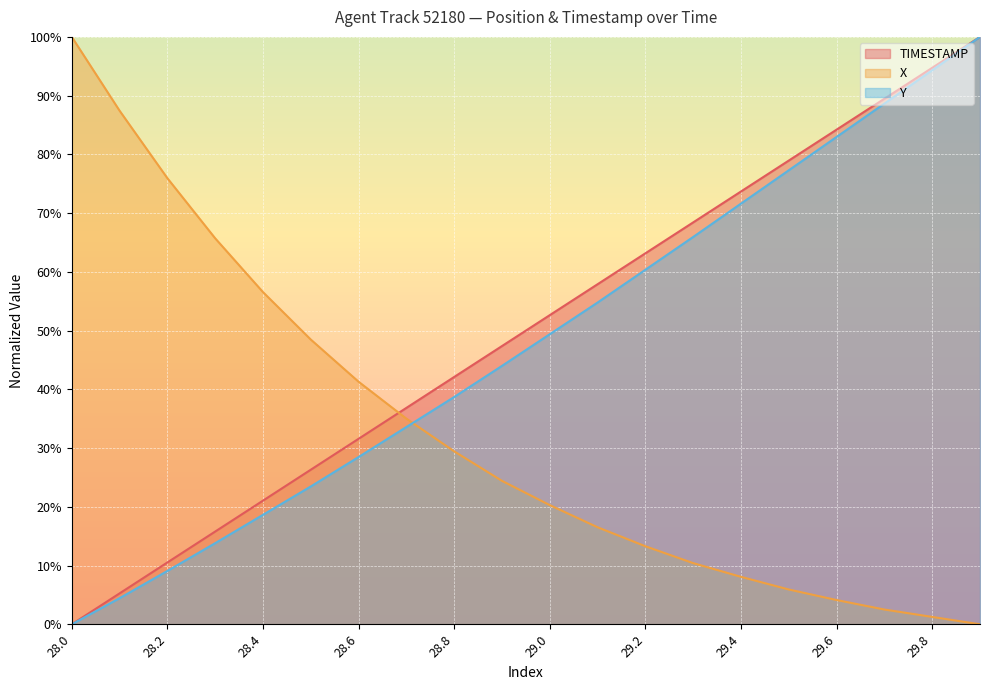

At which category is the sum across all series the highest?

29.9